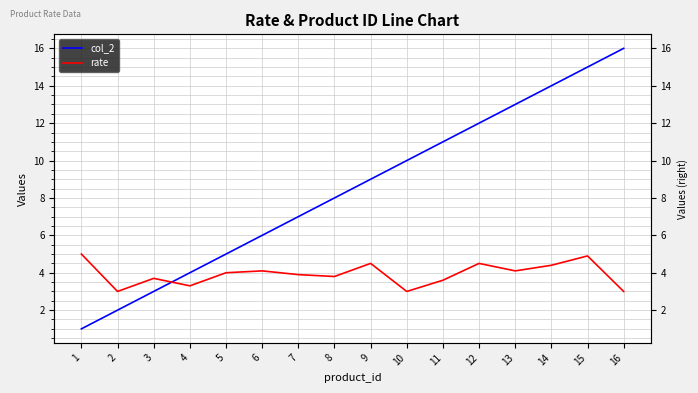

Which series changed the most between 1 and 16?

col_2